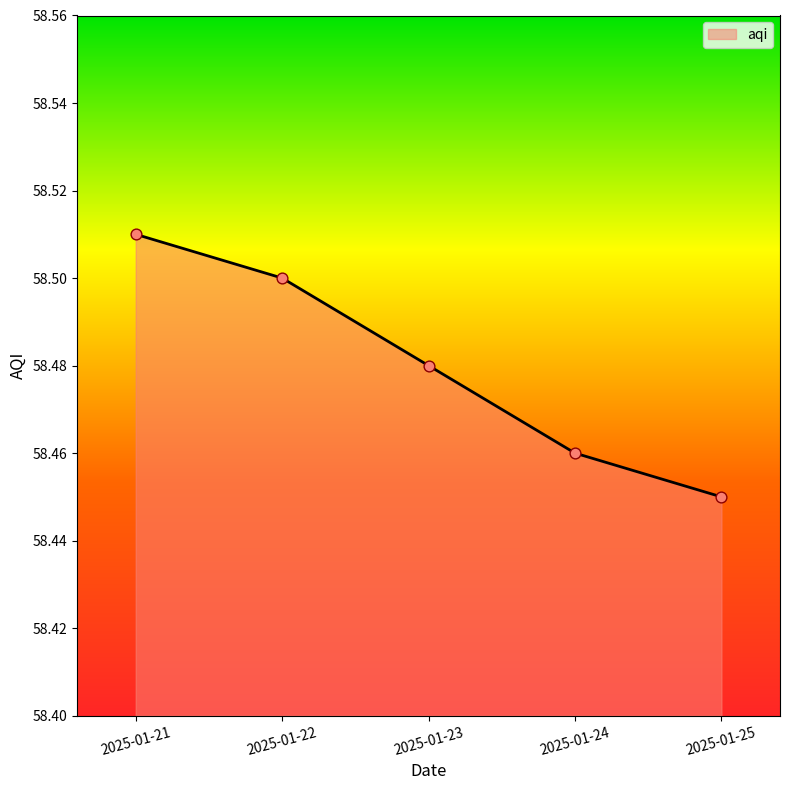

Which has a higher value, 2025-01-22 or 2025-01-21?

2025-01-21